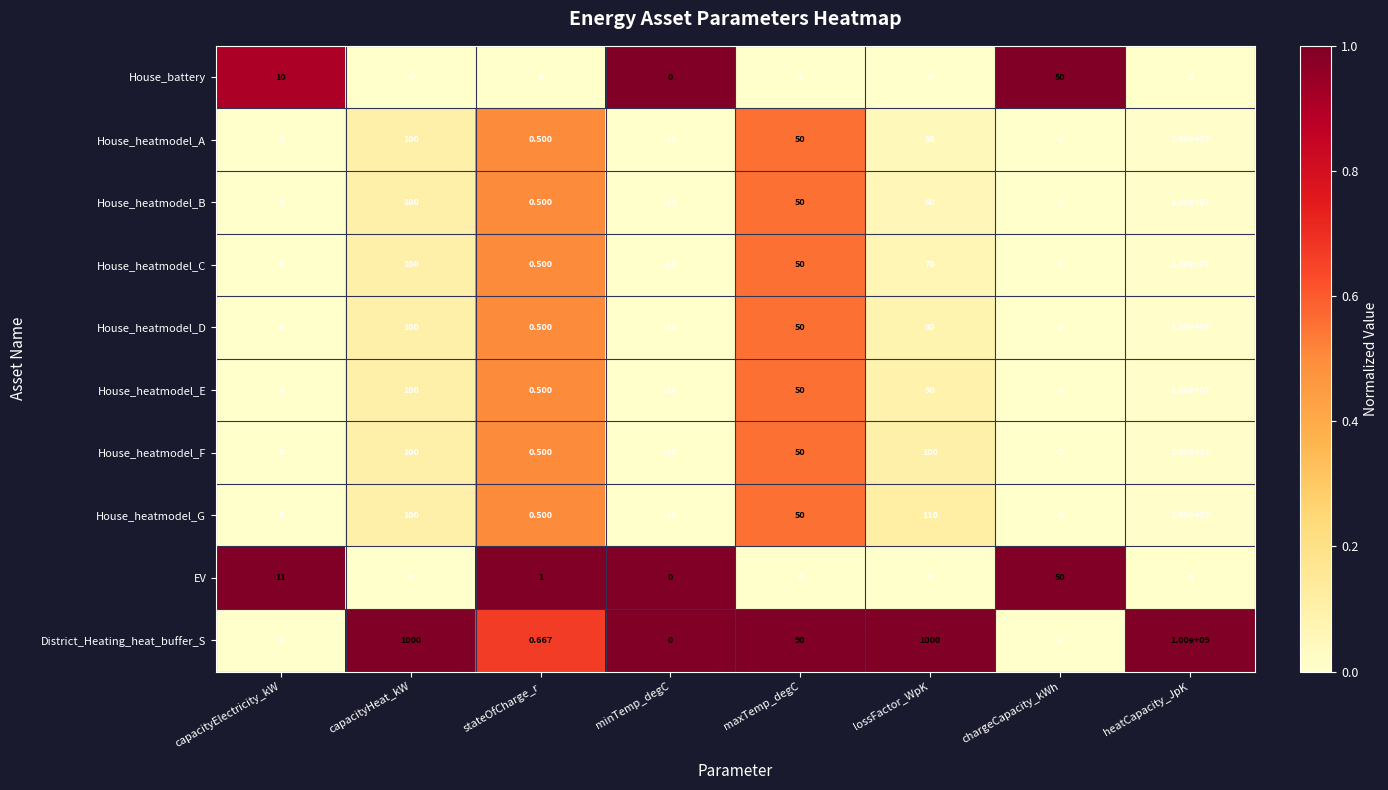

At which category is the sum across all series the highest?

heatCapacity_JpK